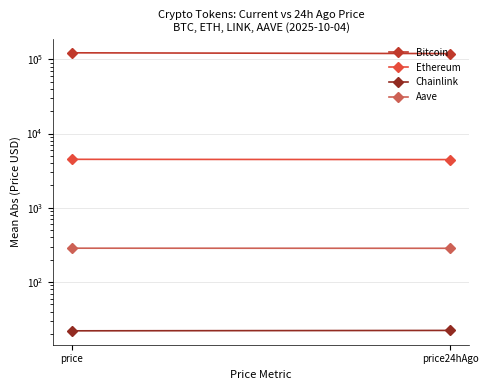

What is the label of the 2nd point from the right?

price